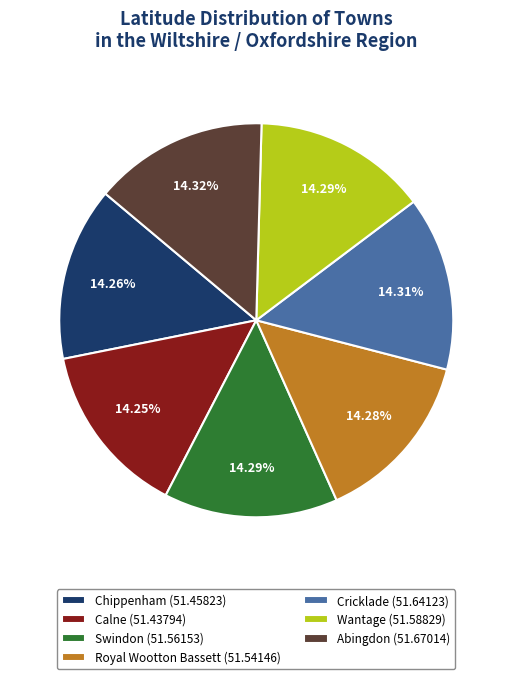

Approximately how many times larger is the value at Abingdon (51.67014) compared to Cricklade (51.64123)?

1.0